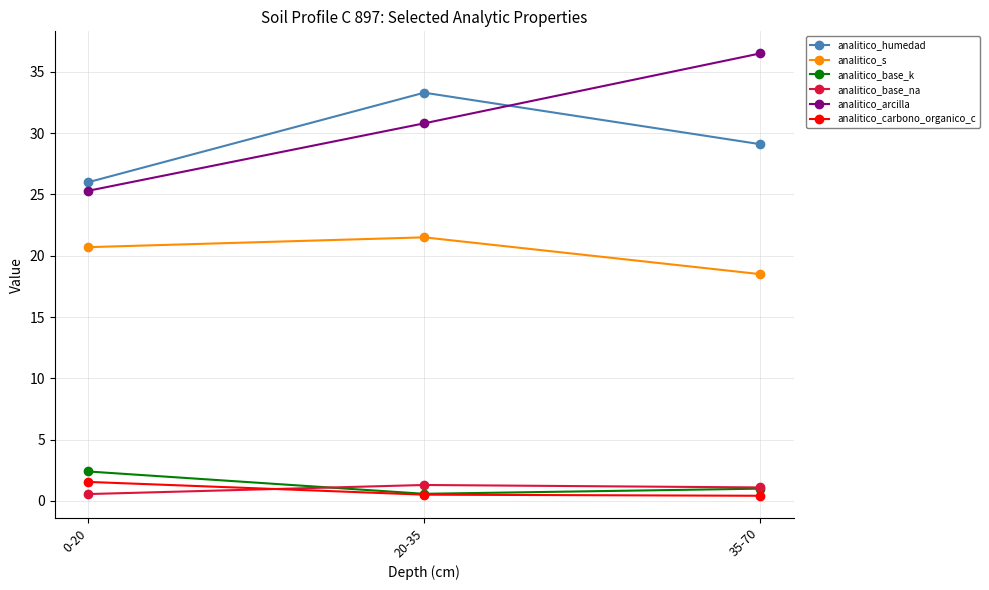

Which category has the highest value across all series?

35-70